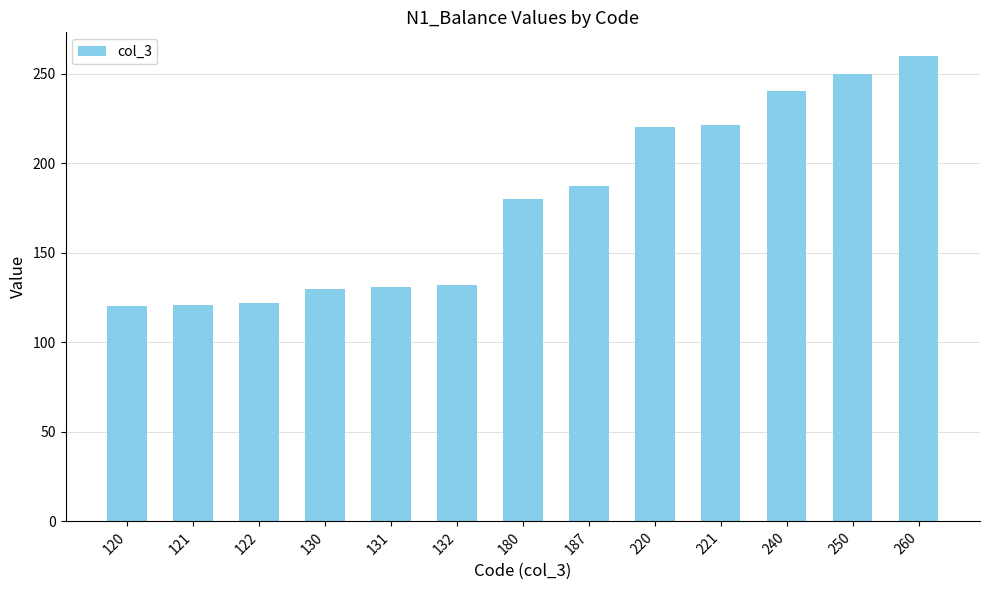

The value at 130 is 91. True or false?

False